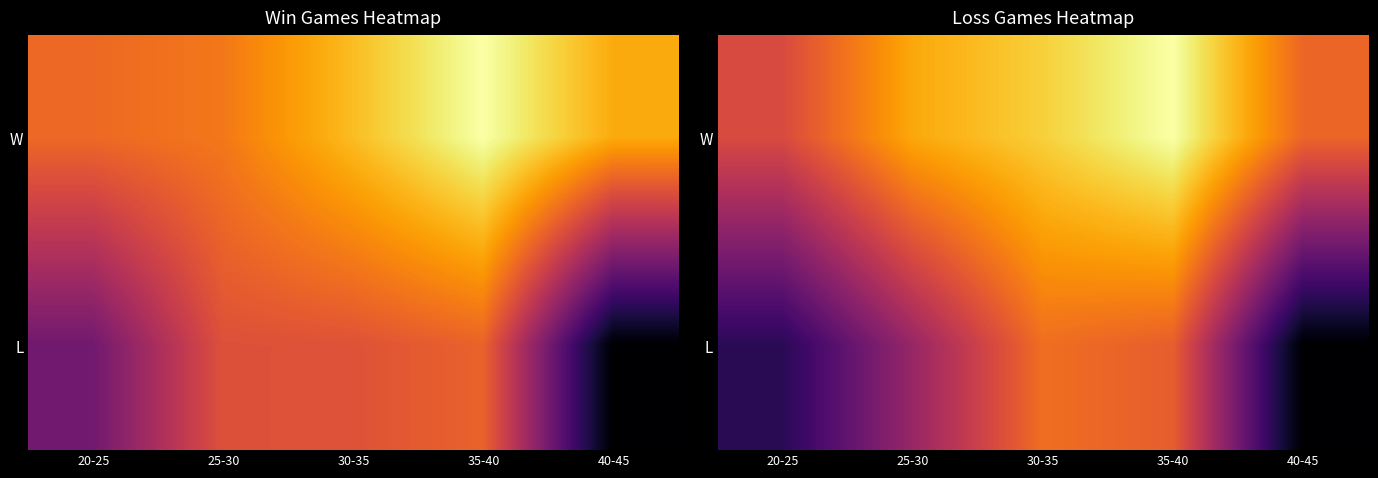

Count the number of data series in this chart.

2